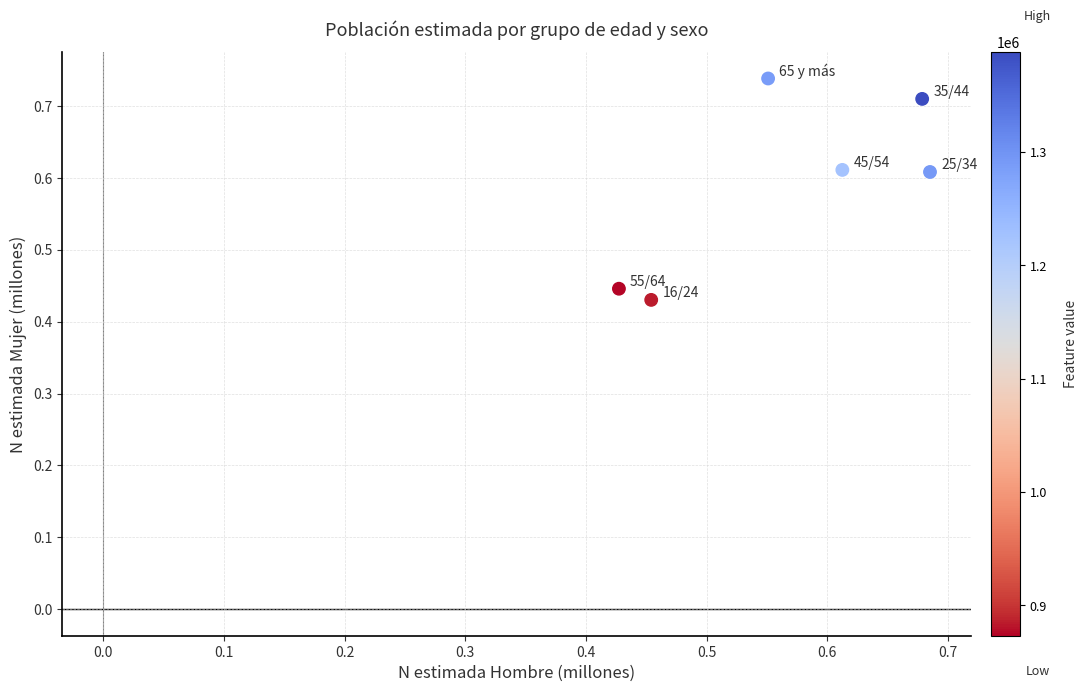

What is the range of X values (max minus min)?

0.3